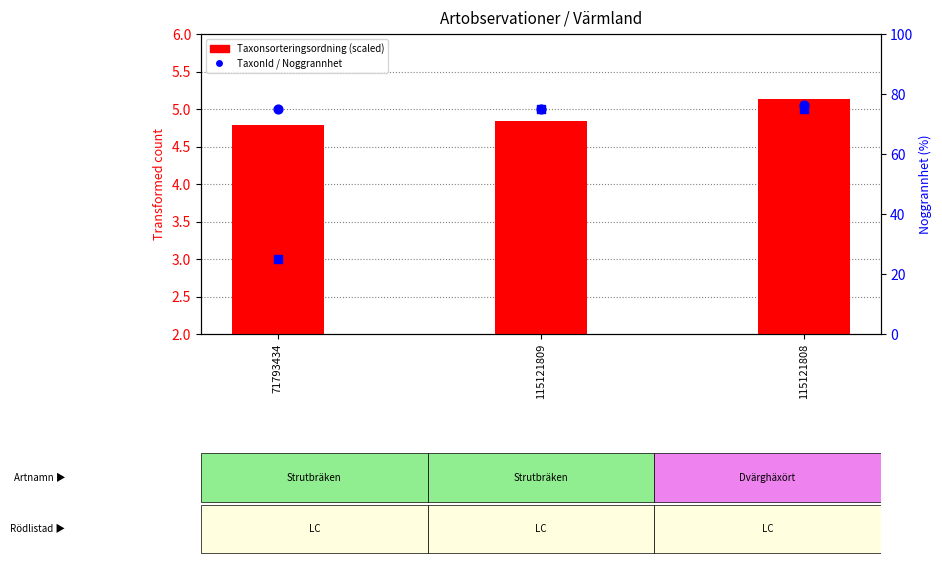

Which series reaches the minimum Y coordinate?

Taxonsorteringsordning (scaled)